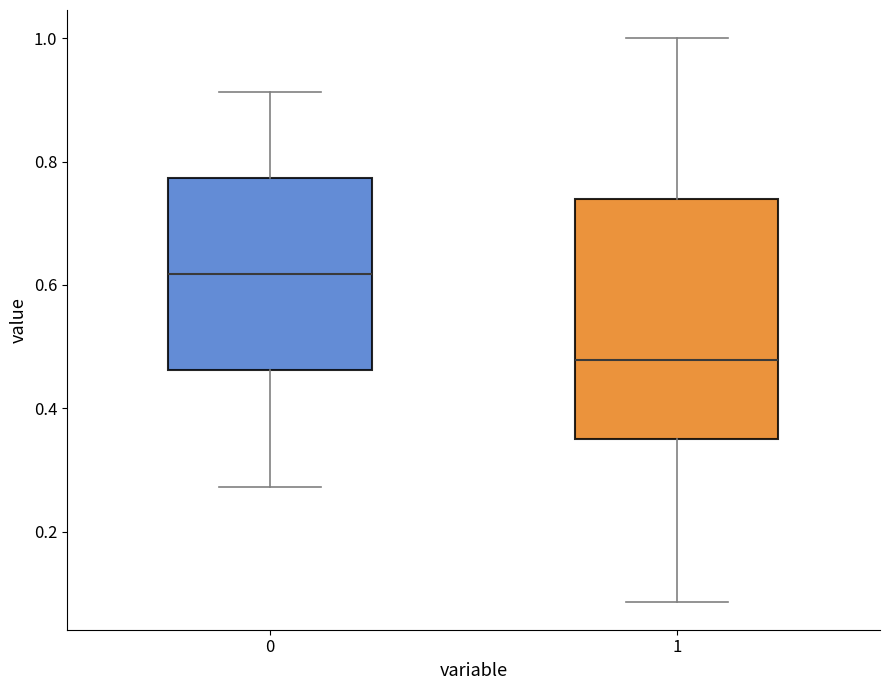

Reading left to right, transcribe this box plot: for each box, give where its median line is, the range the box spans, and where its two whiskers end, as read against the y-axis. The values are not printed on the chart, so give them approximately, as read against the axis.

0: median 0.62, box 0.46 to 0.78, whiskers 0.28 to 0.92
1: median 0.48, box 0.36 to 0.74, whiskers 0.08 to 1.00